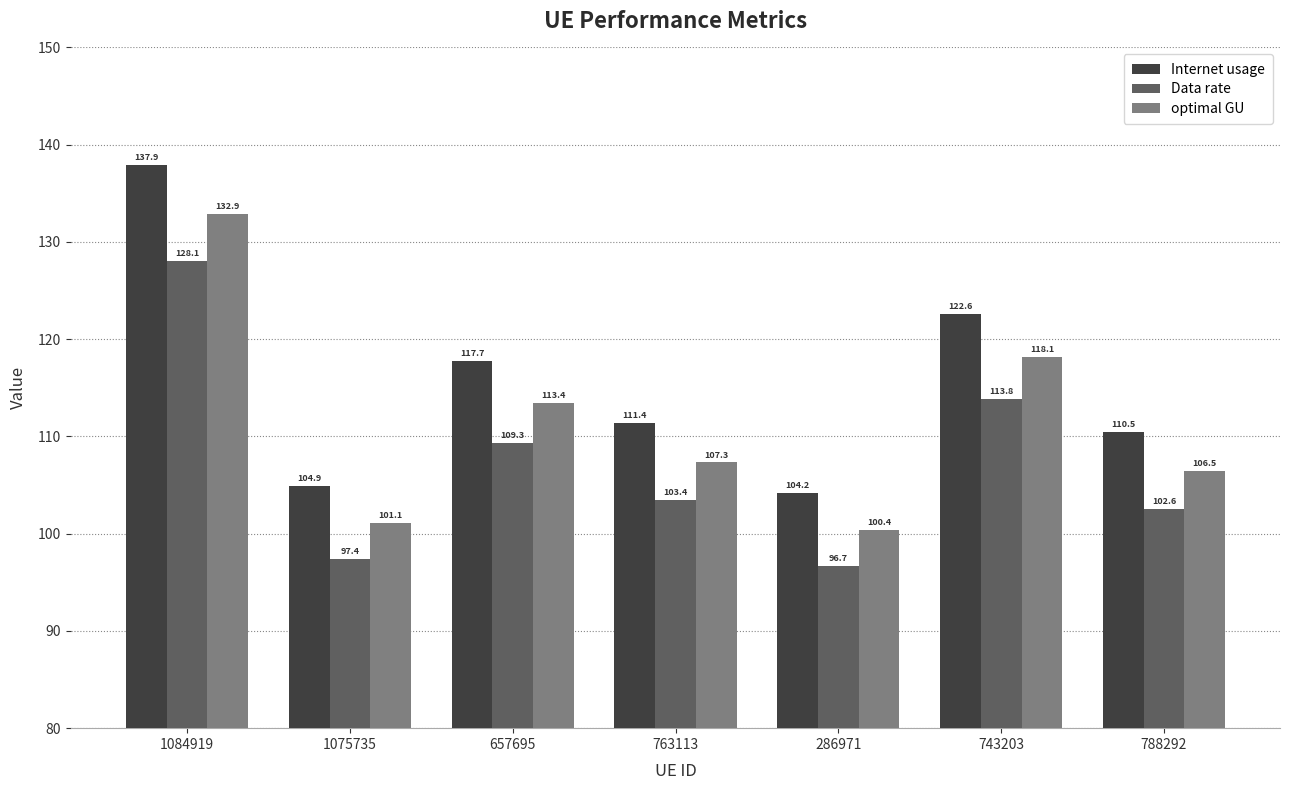

What is the maximum value for Data rate?

128.1